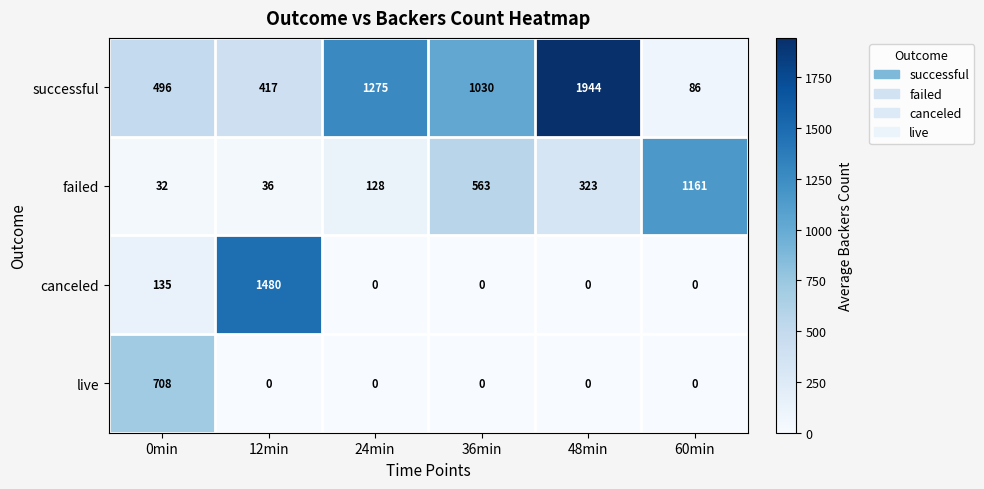

What is the average value of the successful series?

875